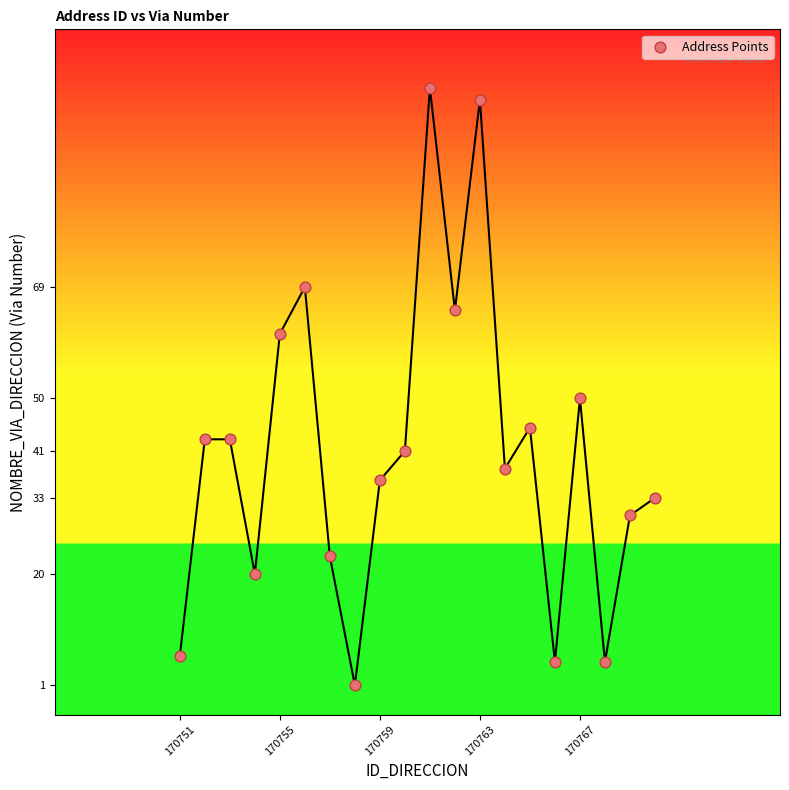

What Y value in the scatter plot is closest to 52?

50